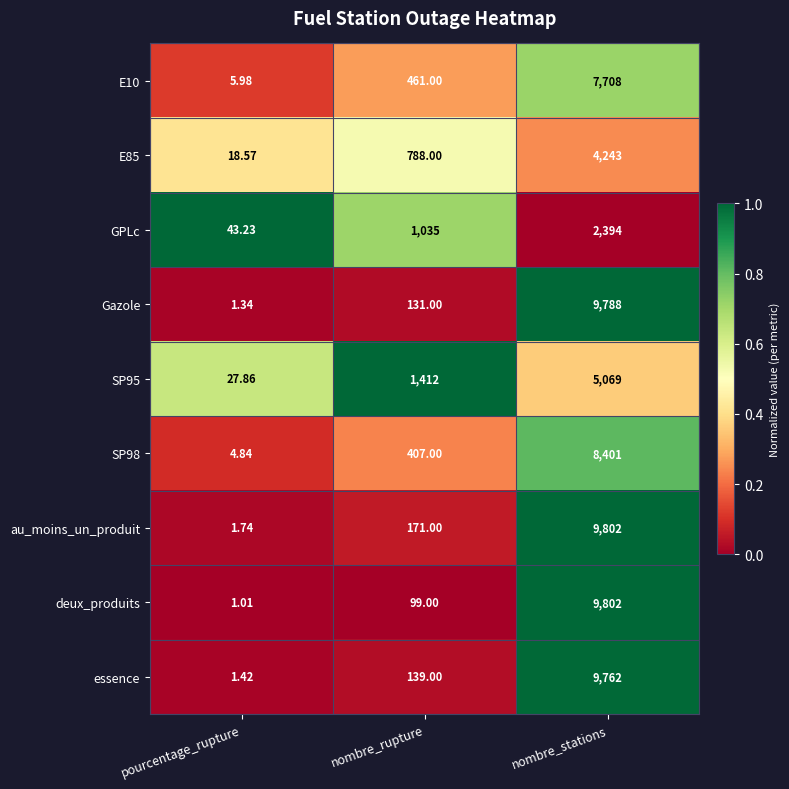

Where is GPLc nearest to the value 1218?

nombre_rupture